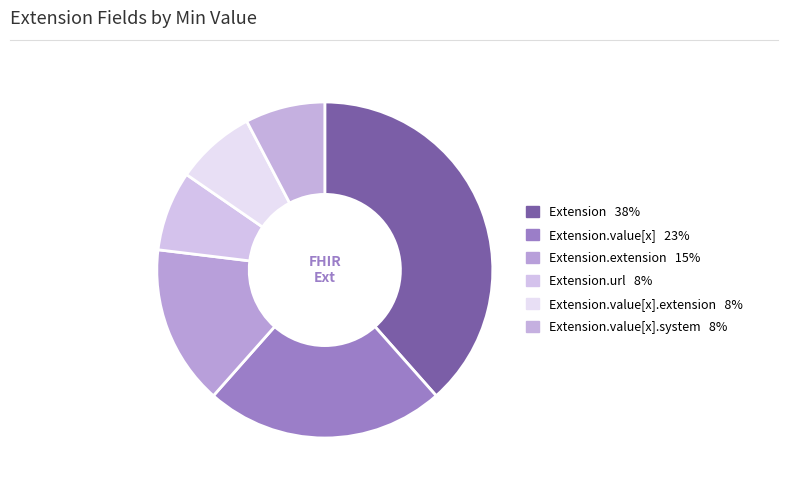

Is there a majority slice in this chart?

No